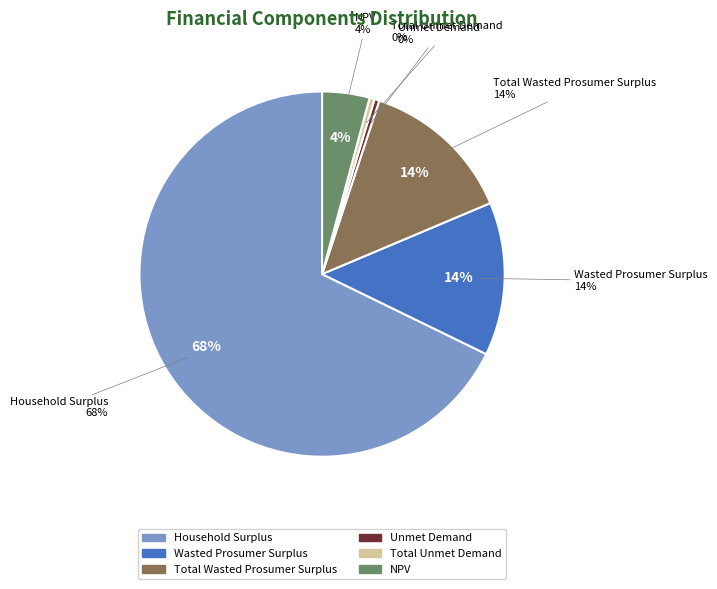

Between Unmet Demand and Household Surplus, which is larger?

Household Surplus